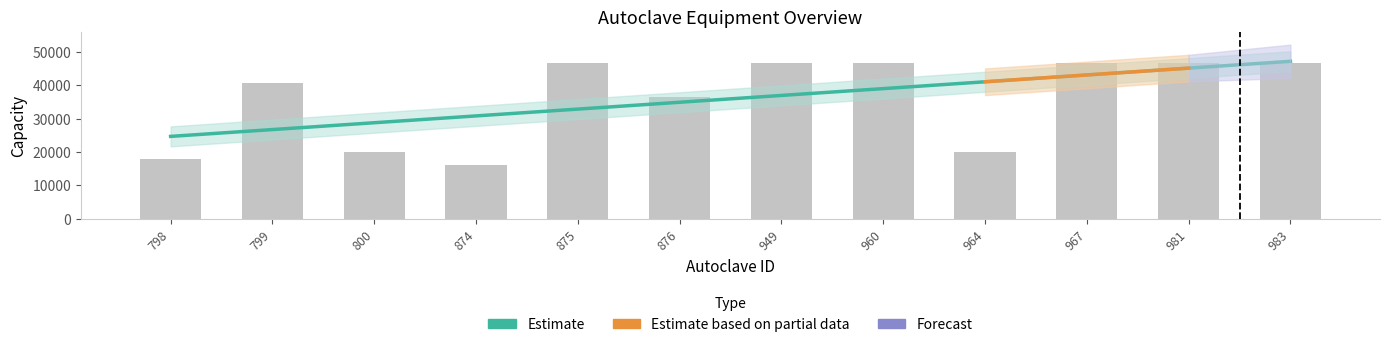

What is the change in value from 875 to 876?

-10125